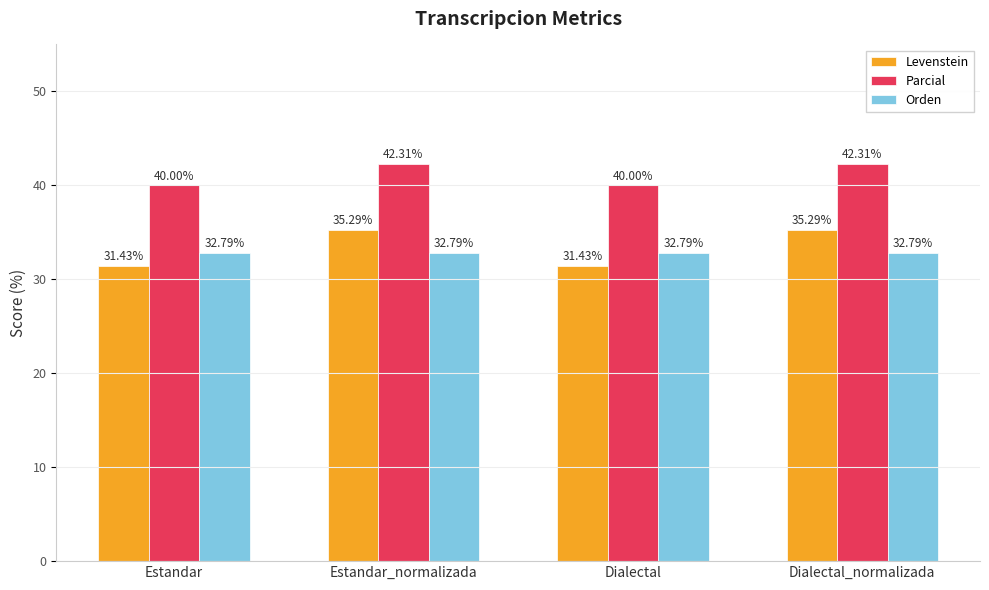

What is the lowest value of the Orden series?

32.8